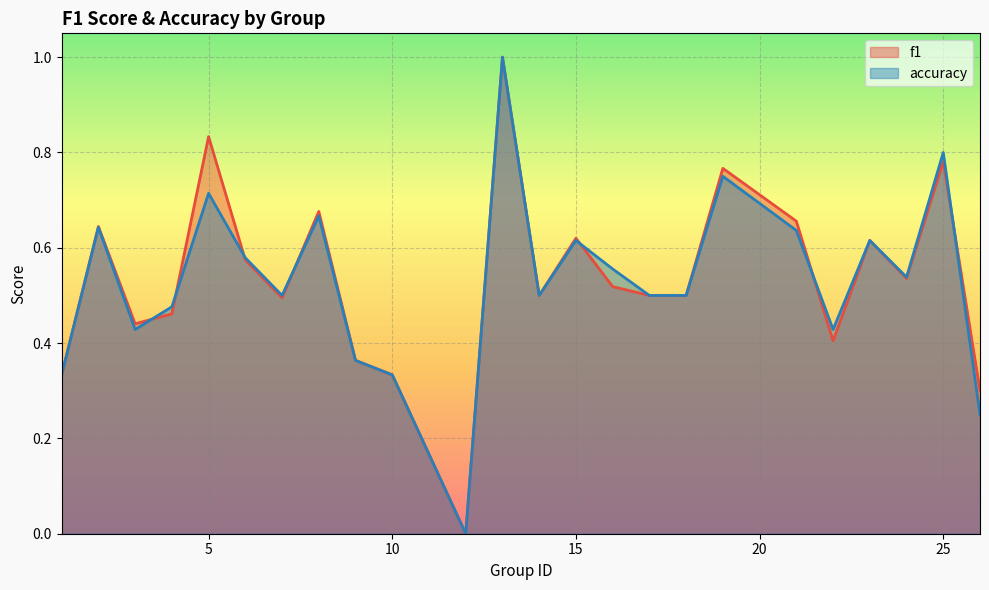

Which series has the largest total across all categories?

f1